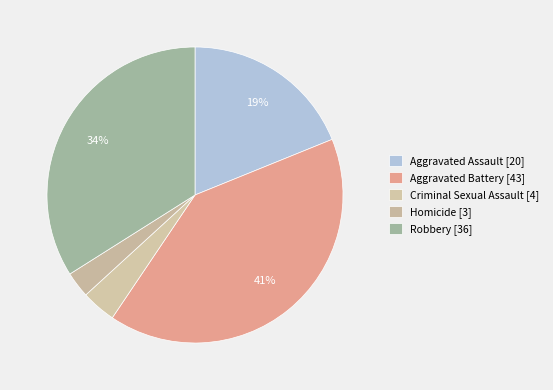

How many slices are in this pie chart?

5